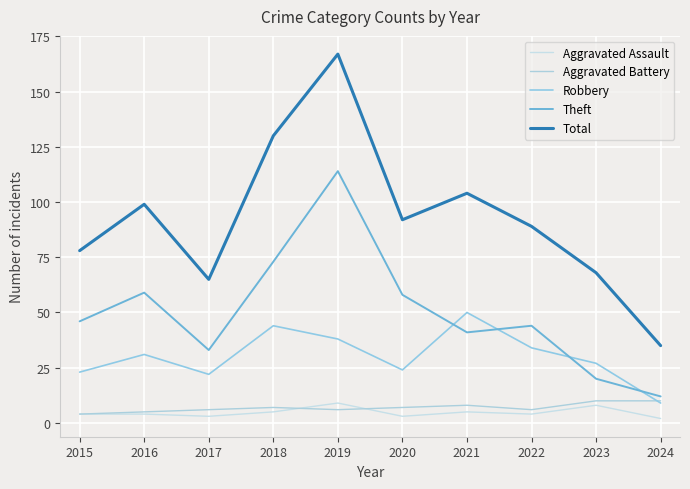

What are all the series names shown in the legend?

Aggravated Assault, Aggravated Battery, Robbery, Theft, Total